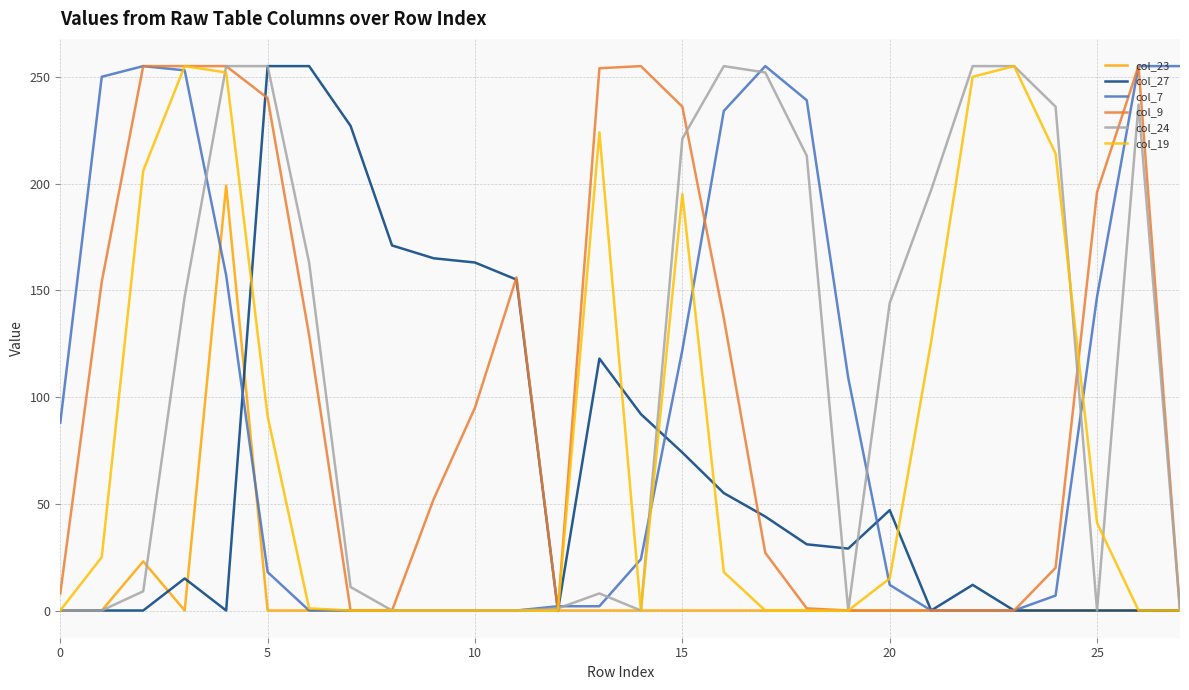

Does the chart have visible grid lines?

Yes